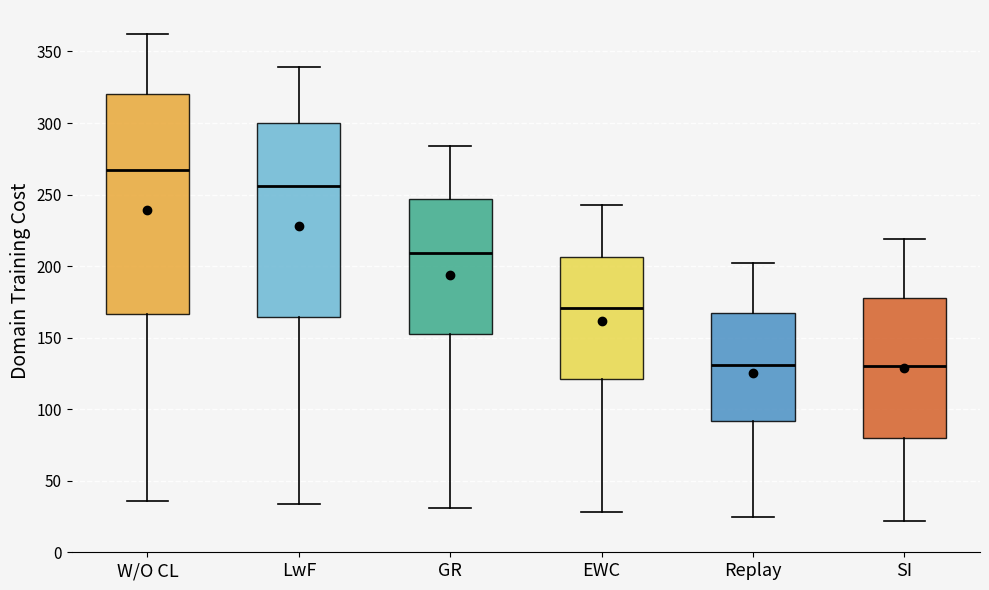

Reading left to right, read every box against the y-axis: the position of its median line, the range the box covers, and the ends of its whiskers. The values are not printed on the chart, so give them approximately, as read against the axis.

W/O CL: median 265, box 165 to 320, whiskers 35 to 360
LwF: median 255, box 165 to 300, whiskers 35 to 340
GR: median 210, box 155 to 245, whiskers 30 to 285
EWC: median 170, box 120 to 205, whiskers 30 to 245
Replay: median 130, box 90 to 170, whiskers 25 to 200
SI: median 130, box 80 to 180, whiskers 20 to 220